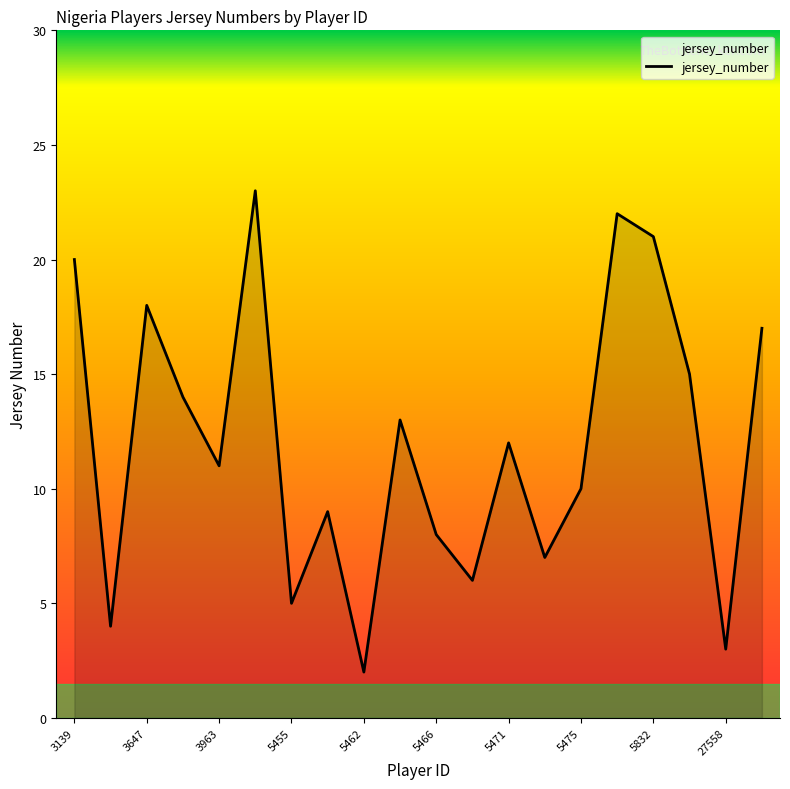

Reading left to right, extract all data points from this chart.

20	4	18	14	11	23	5	9	2	13	8	6	12	7	10	22	21	15	3	17